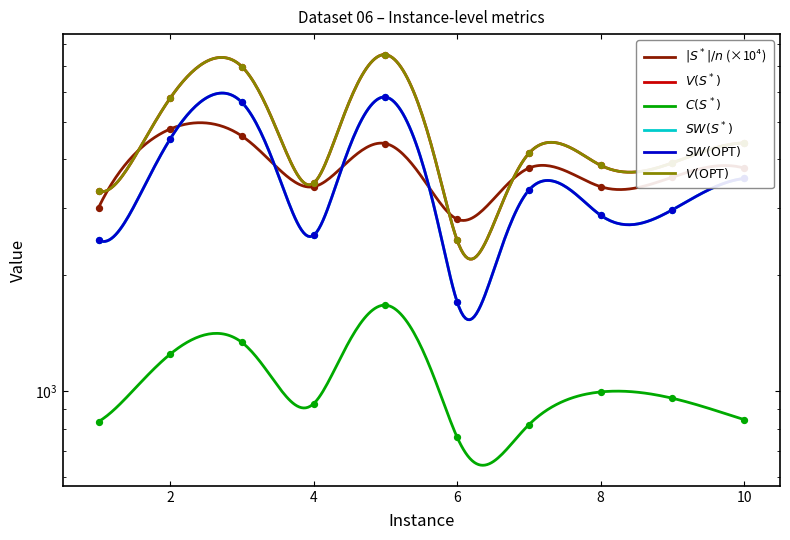

Is the value of V(OPT) at 9 greater than the value of C(S*) at 8?

Yes